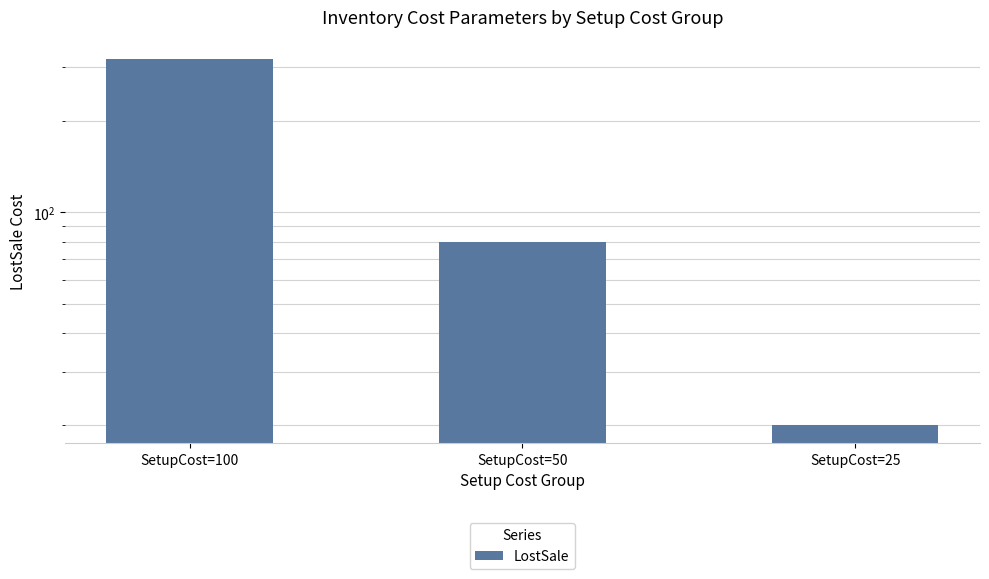

Where does the data first go above 80?

SetupCost=100